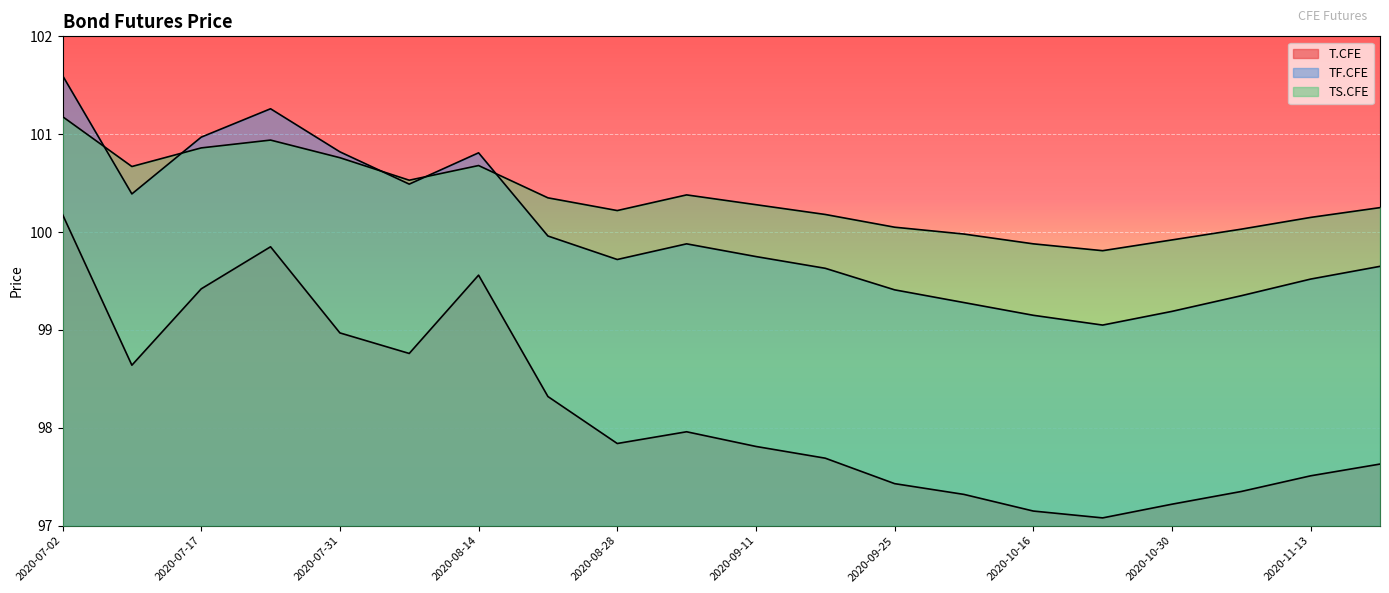

Between 2020-07-24 and 2020-08-28, which is larger?

2020-07-24